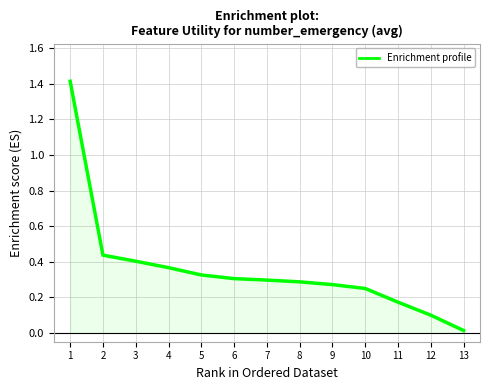

Which has a higher value, 12 or 6?

6